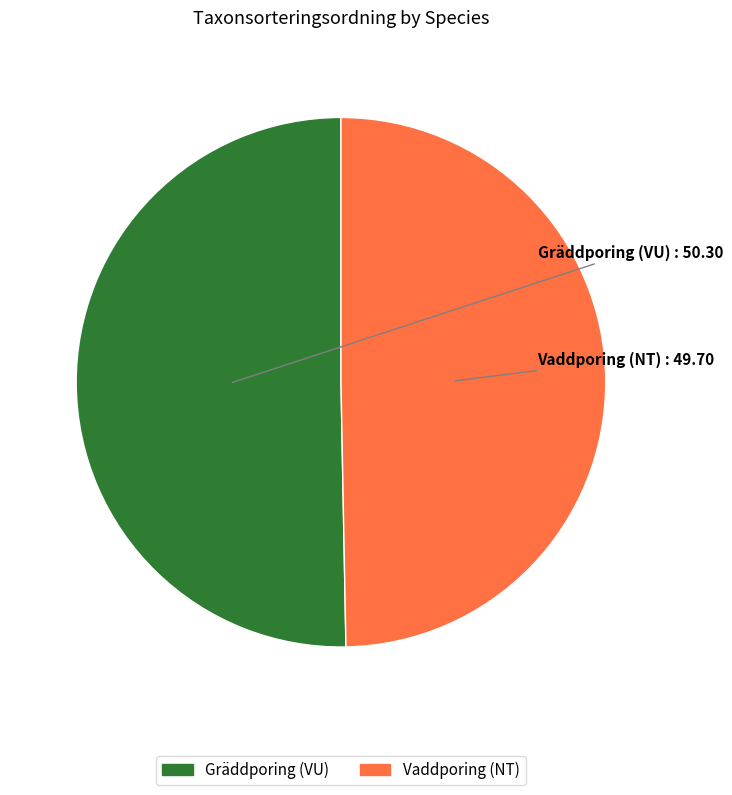

Approximately how many times larger is the value at Vaddporing (NT) compared to Gräddporing (VU)?

1.0